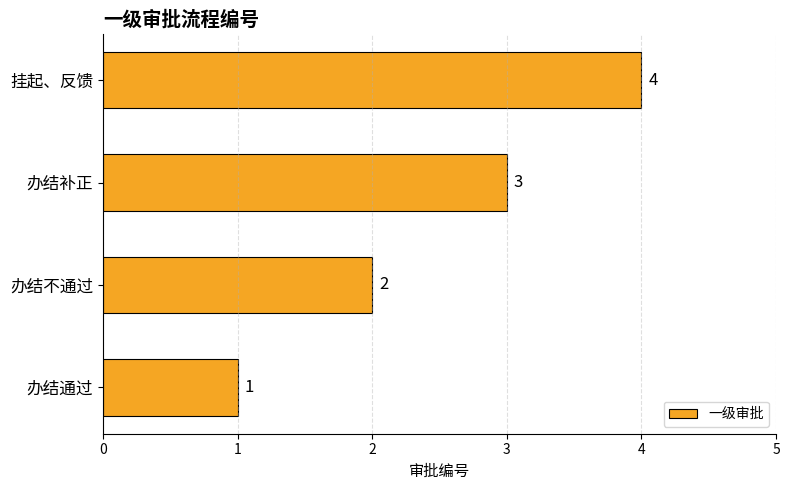

How many data points does each series have?

4